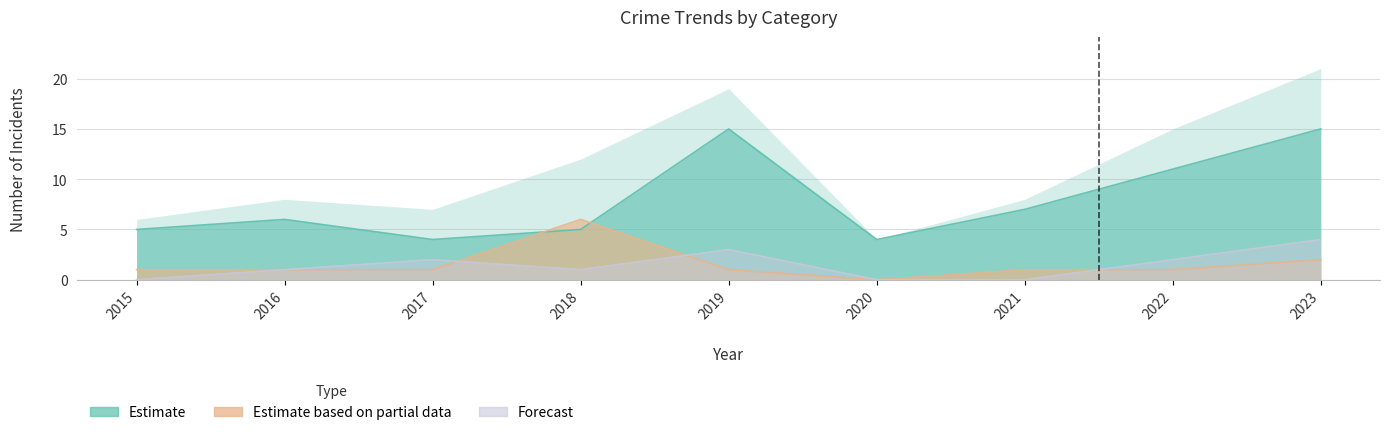

How many data points in Aggravated Assault are above 1?

4